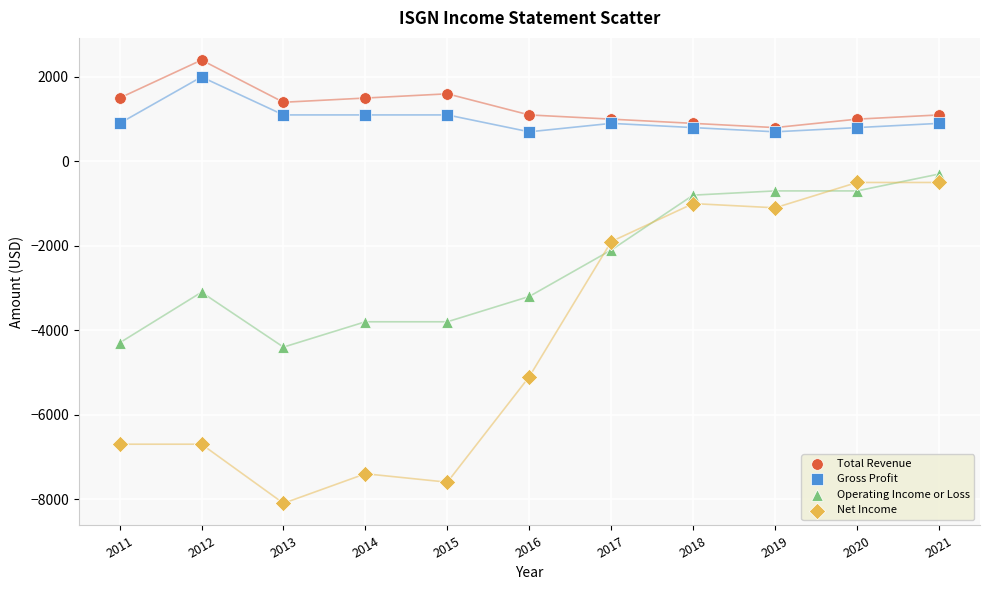

What are all the series names shown in the legend?

Total Revenue, Gross Profit, Operating Income or Loss, Net Income